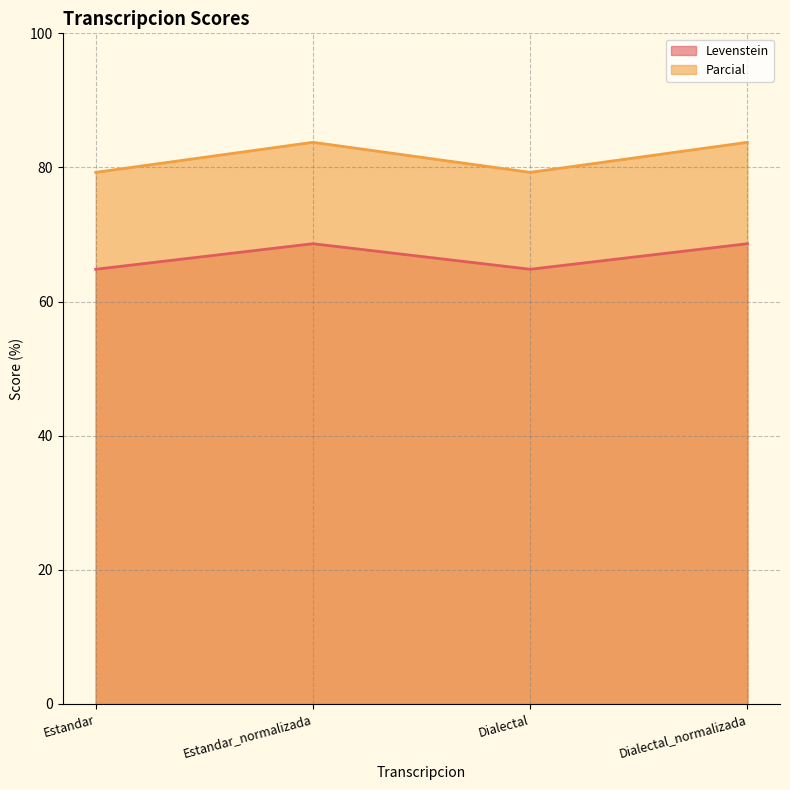

Which category has the lowest value in the Parcial series?

Estandar